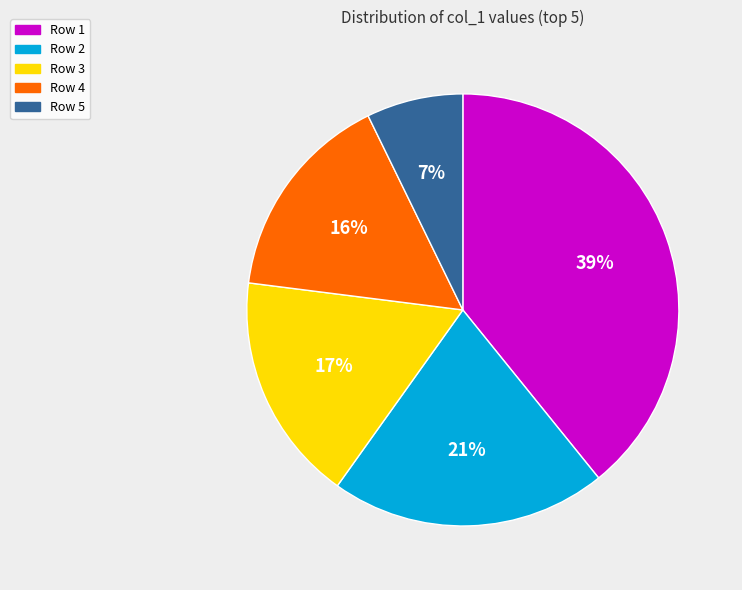

What percentage is the Row 3 slice, to the nearest percent?

17%